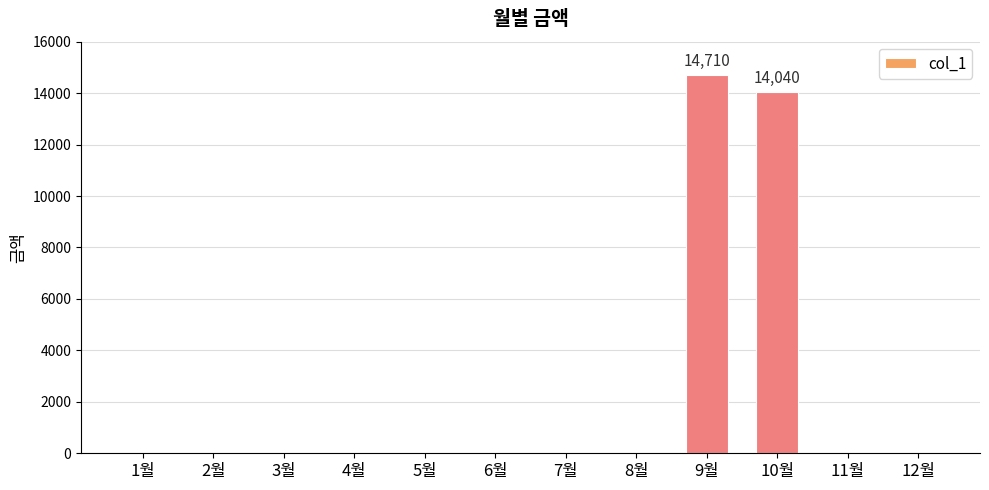

What is the change in value from 10월 to 11월?

-14040